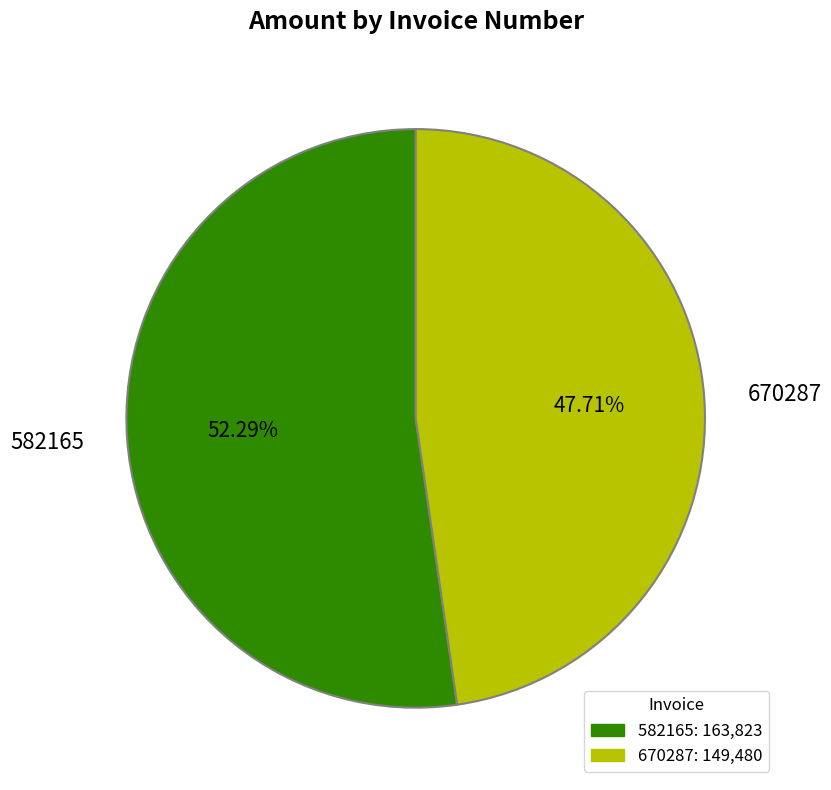

The 670287 slice represents 48% of the pie. True or false?

True